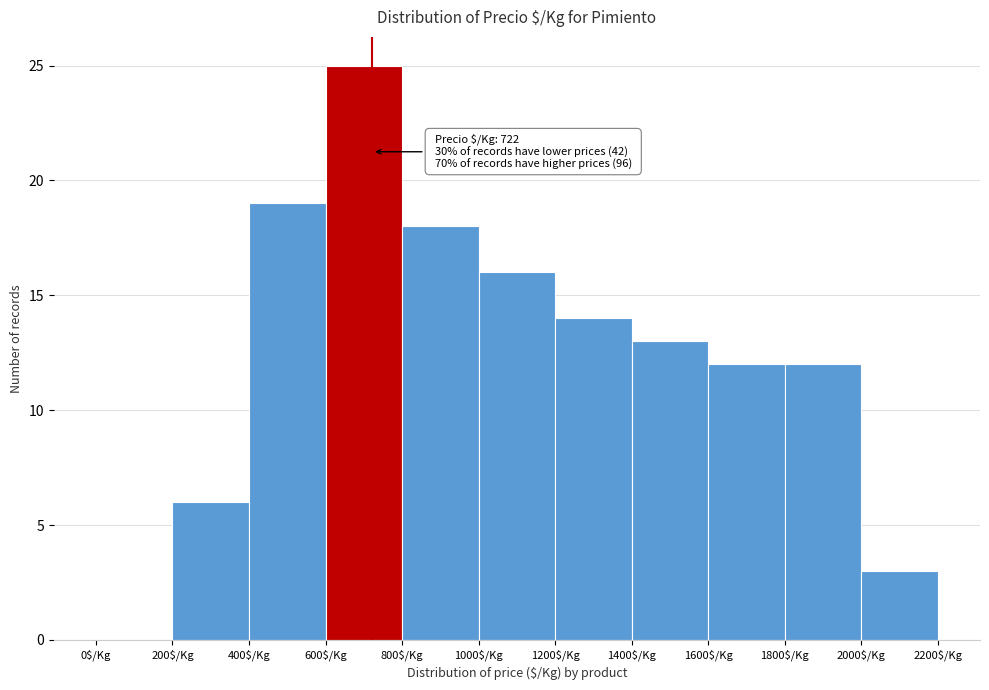

Over which range of the x-axis is the bar tallest?

600 to 800